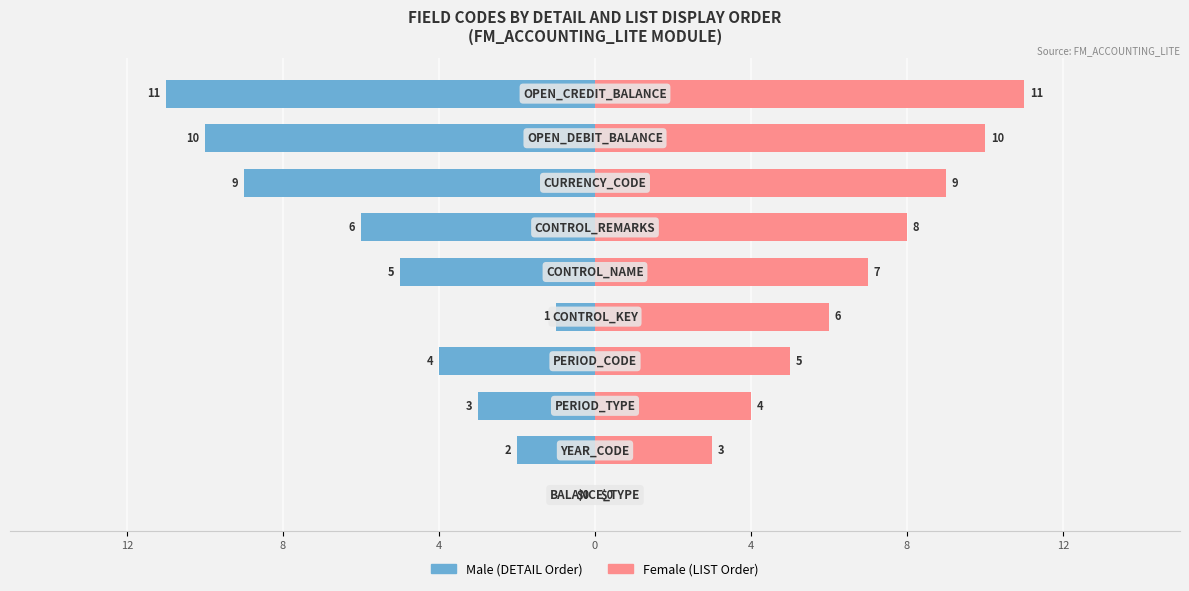

List the series in order of their overall mean, lowest first.

Male, Female